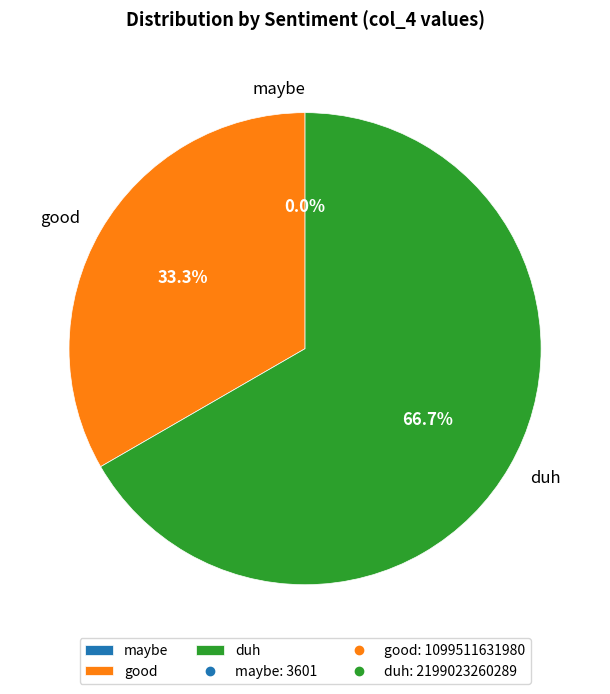

Is it true that duh is 61% of the pie?

False